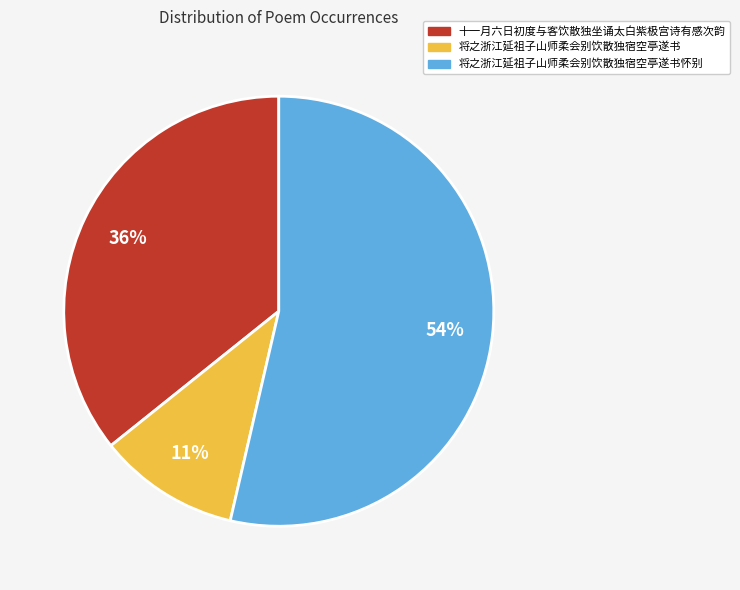

How many slices are in this pie chart?

3